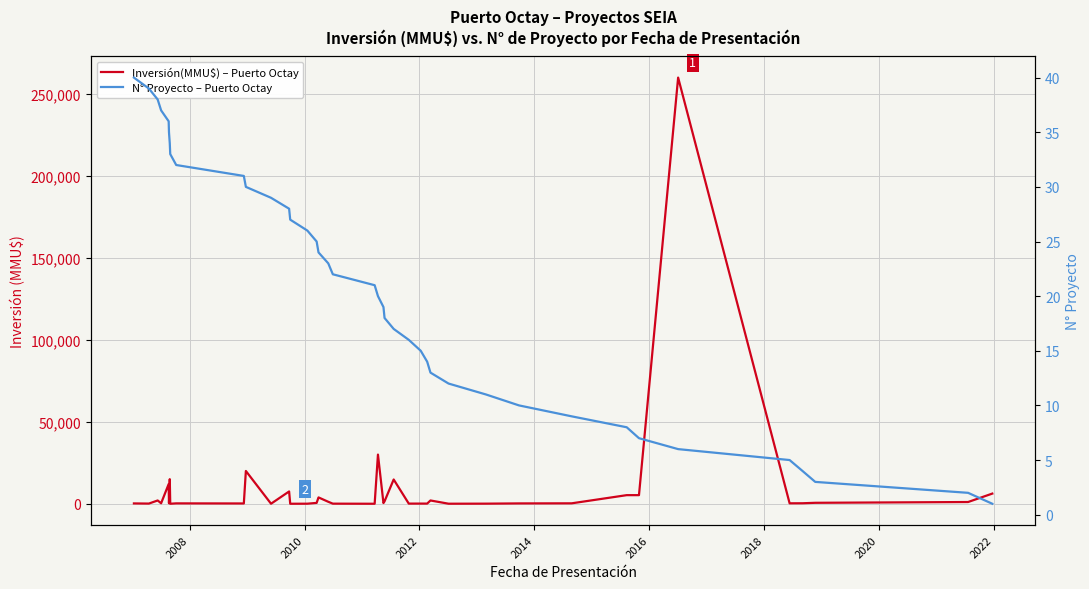

How many positive values does the Inversión(MMU$) – Puerto Octay series have?

38